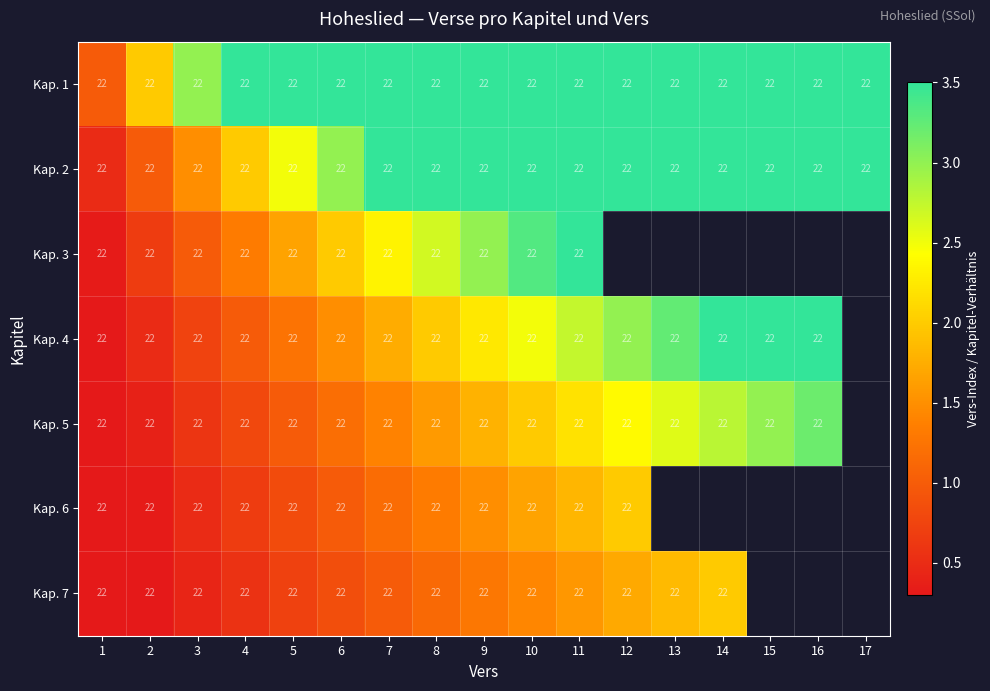

How many data points in Kap. 6 are less than 1?

6